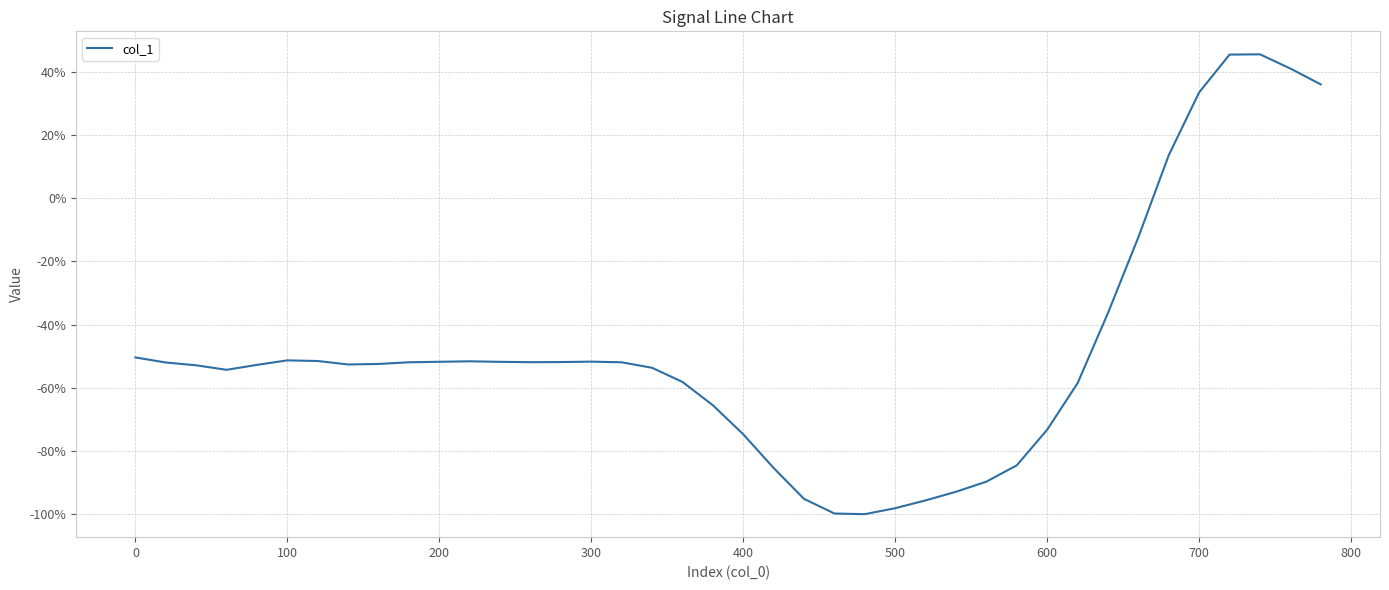

Is this an area chart (filled region under the line)?

No